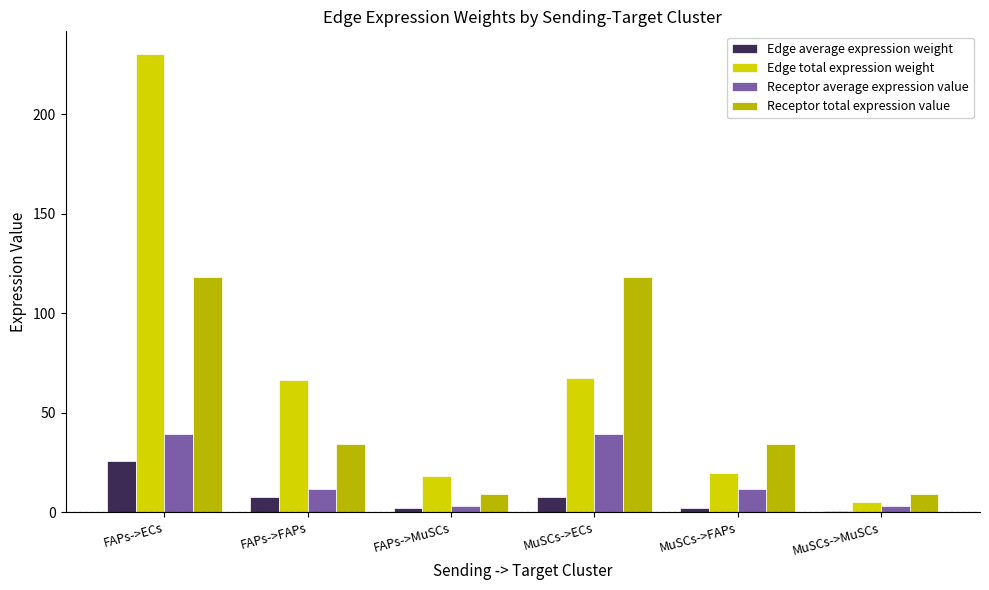

Does the chart contain stacked bars?

No